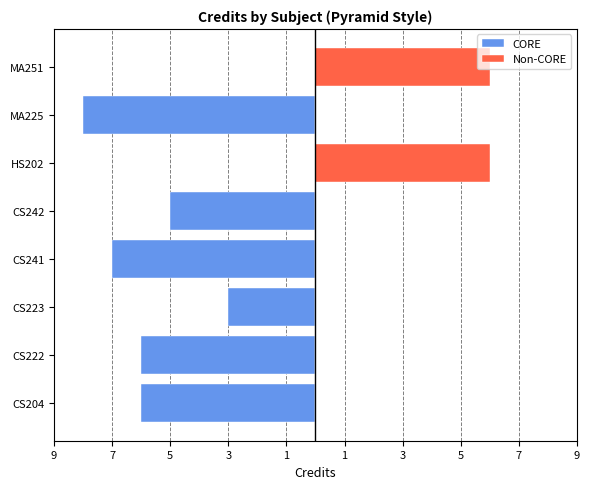

Is it true that CORE equals -11 at CS241?

False